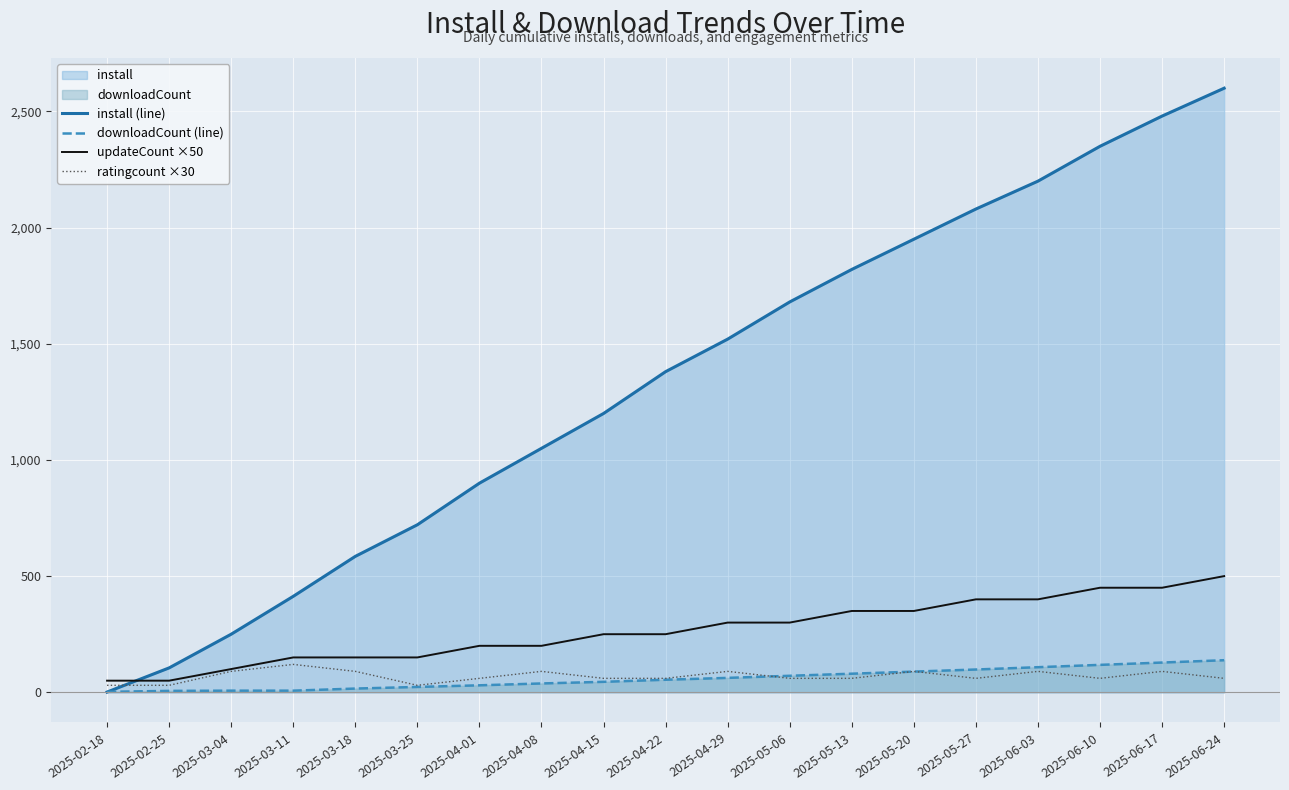

The updateCount ×50 series shows 26 at 2025-02-18. True or false?

False